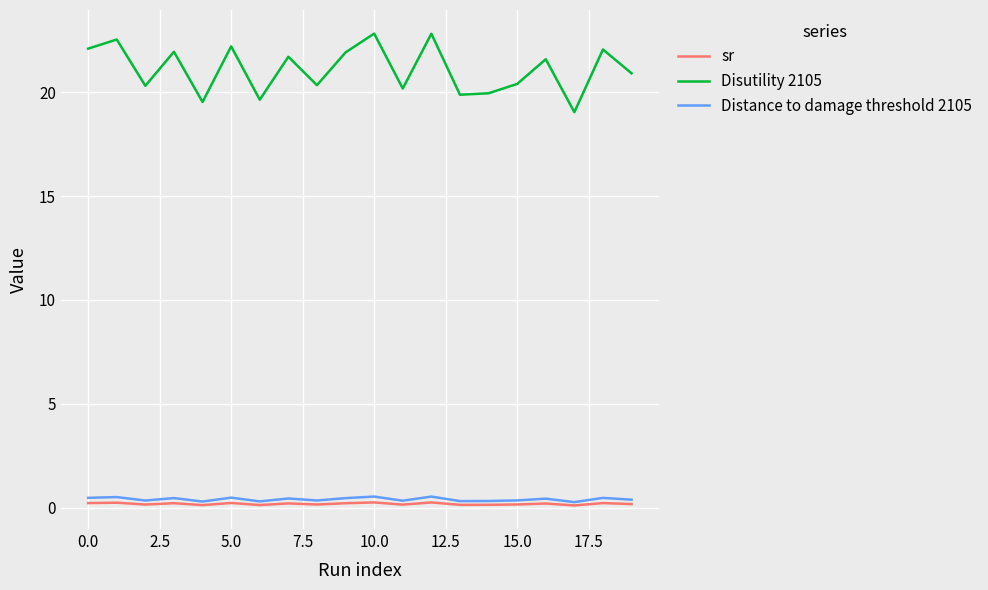

What is the maximum value for Disutility 2105?

22.8